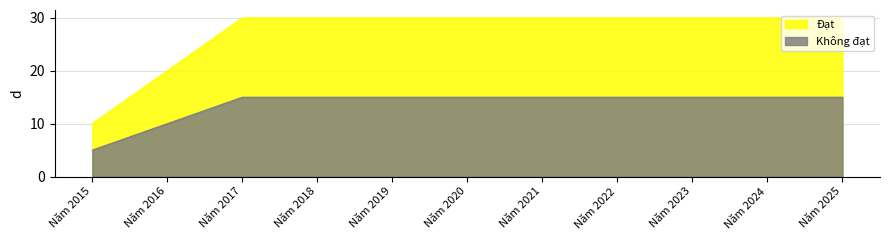

Rank the categories by Đạt value from highest to lowest.

Năm 2017, Năm 2018, Năm 2019, Năm 2020, Năm 2021, Năm 2022, Năm 2023, Năm 2024, Năm 2025, Năm 2016, Năm 2015